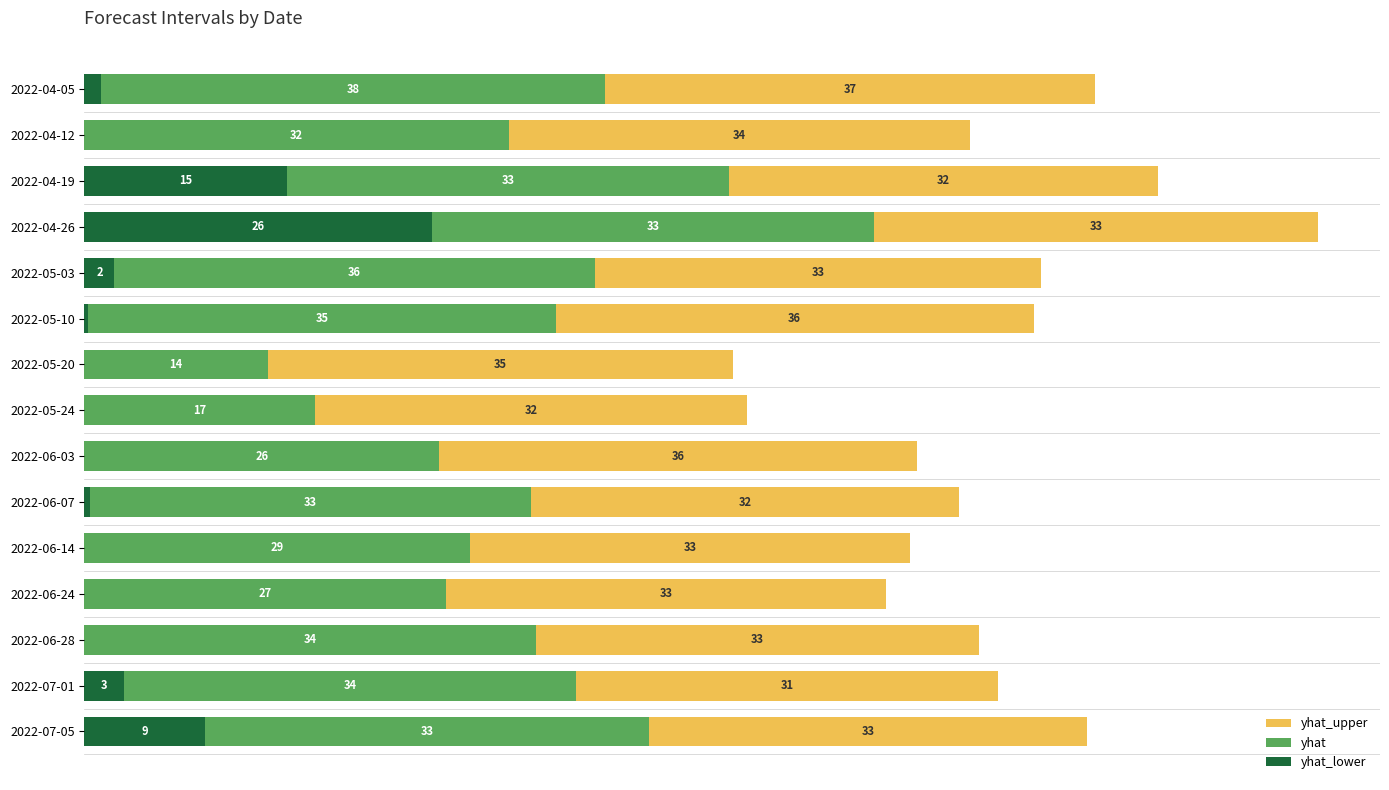

At which category is the sum across all series the highest?

2022-04-26